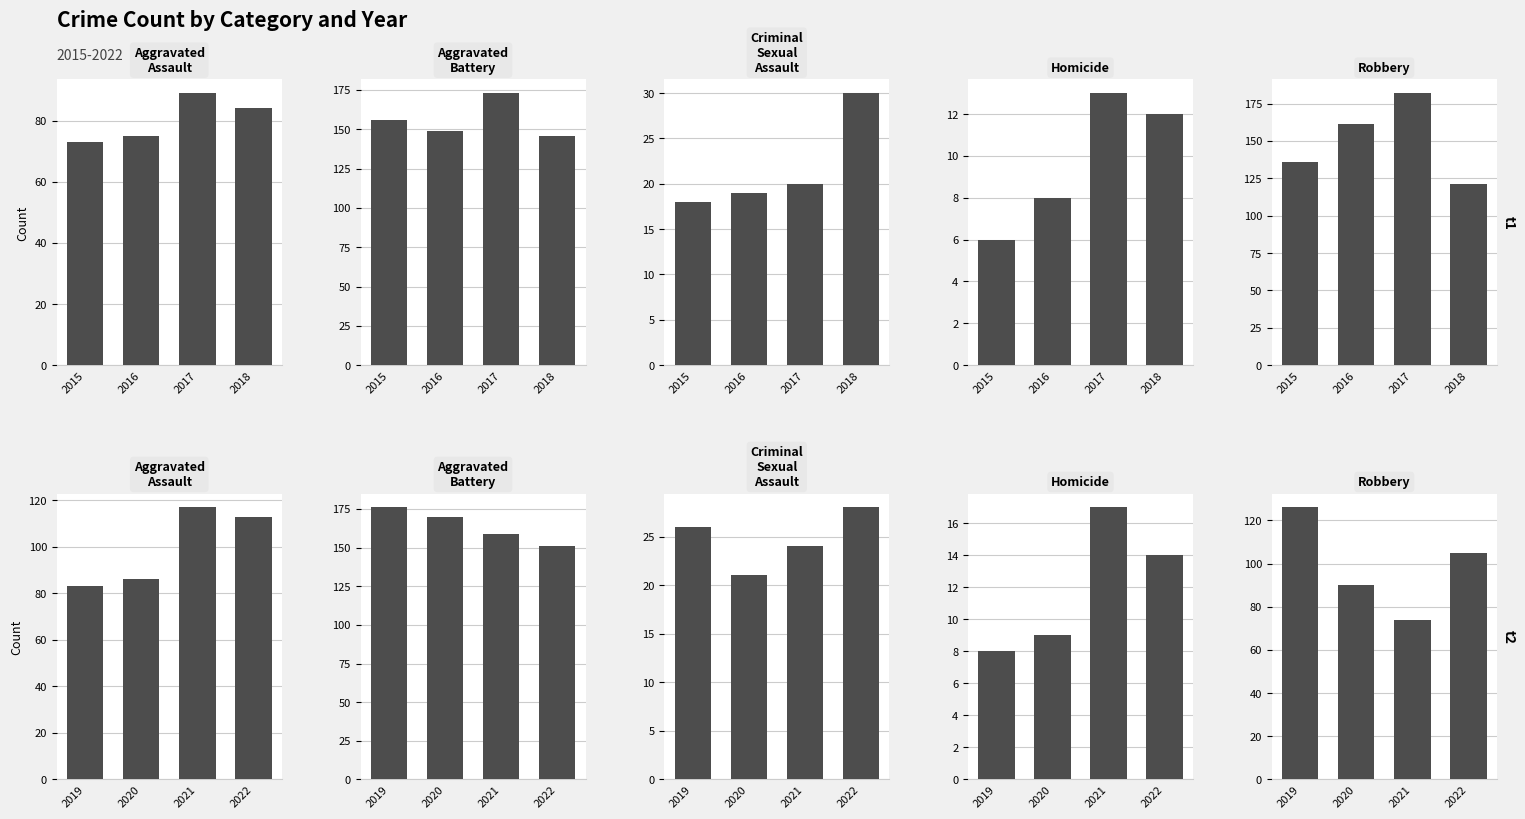

Which category has the lowest value in the Aggravated Assault series?

2019